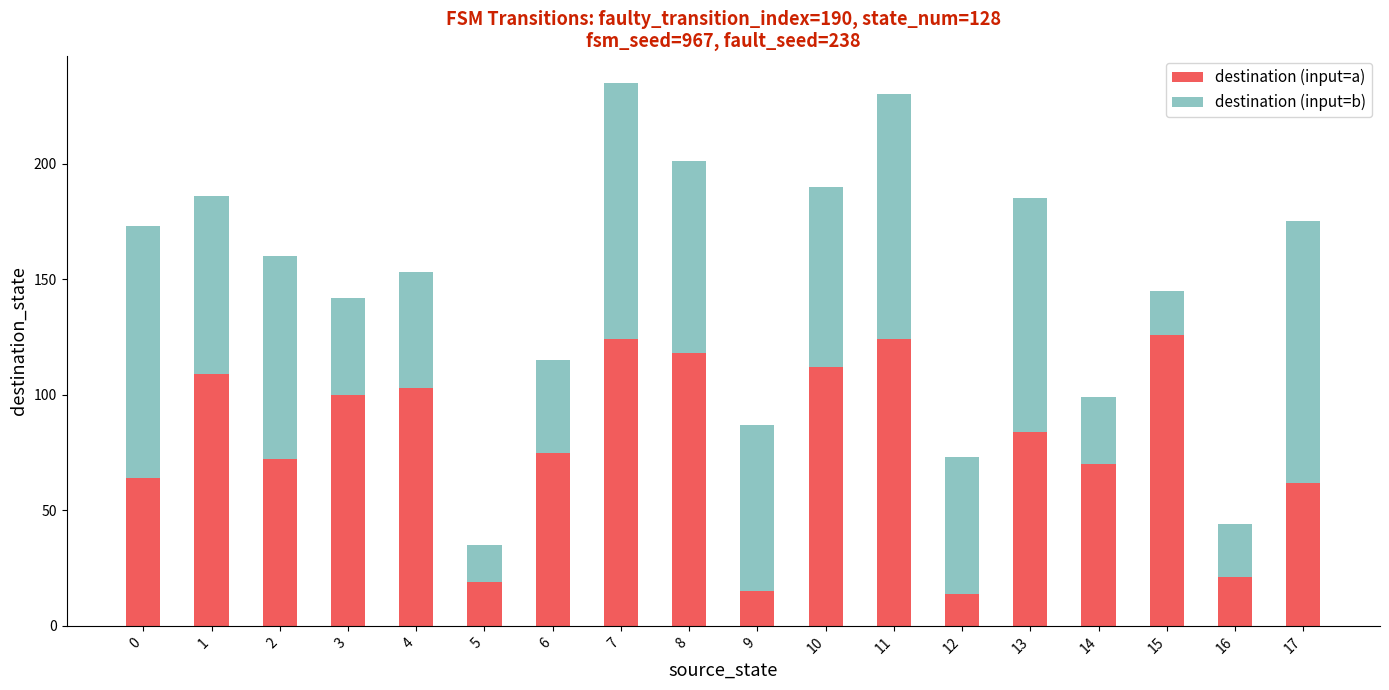

Read the destination (input=a) value at 13, to the nearest 5.

85